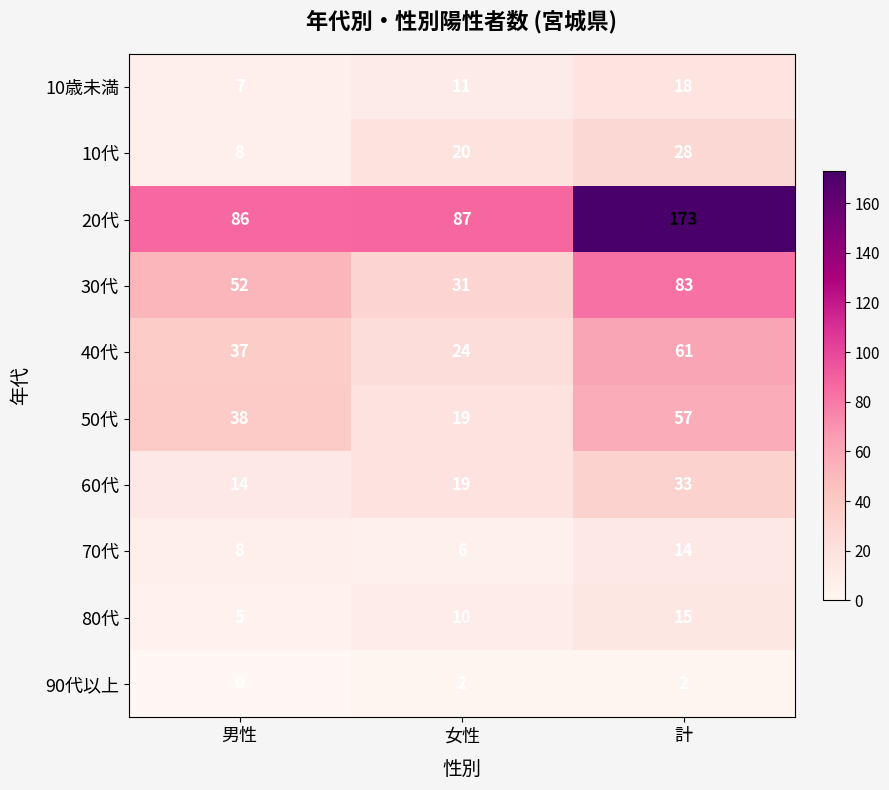

At which category does the chart reach its peak across all series?

計